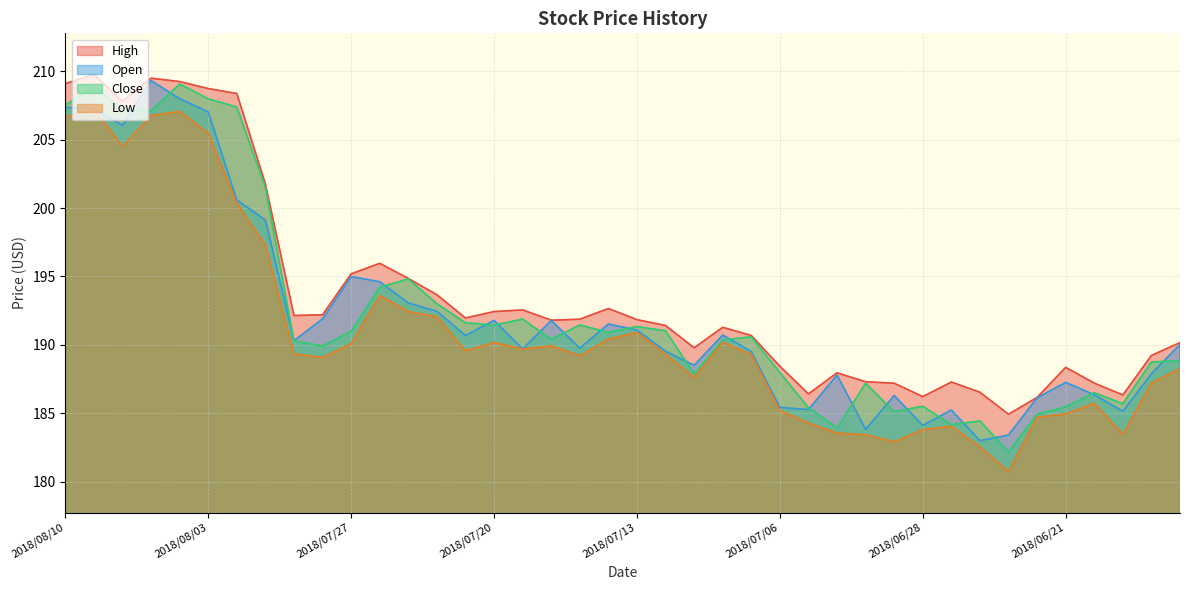

How many lines are shown in the chart?

4